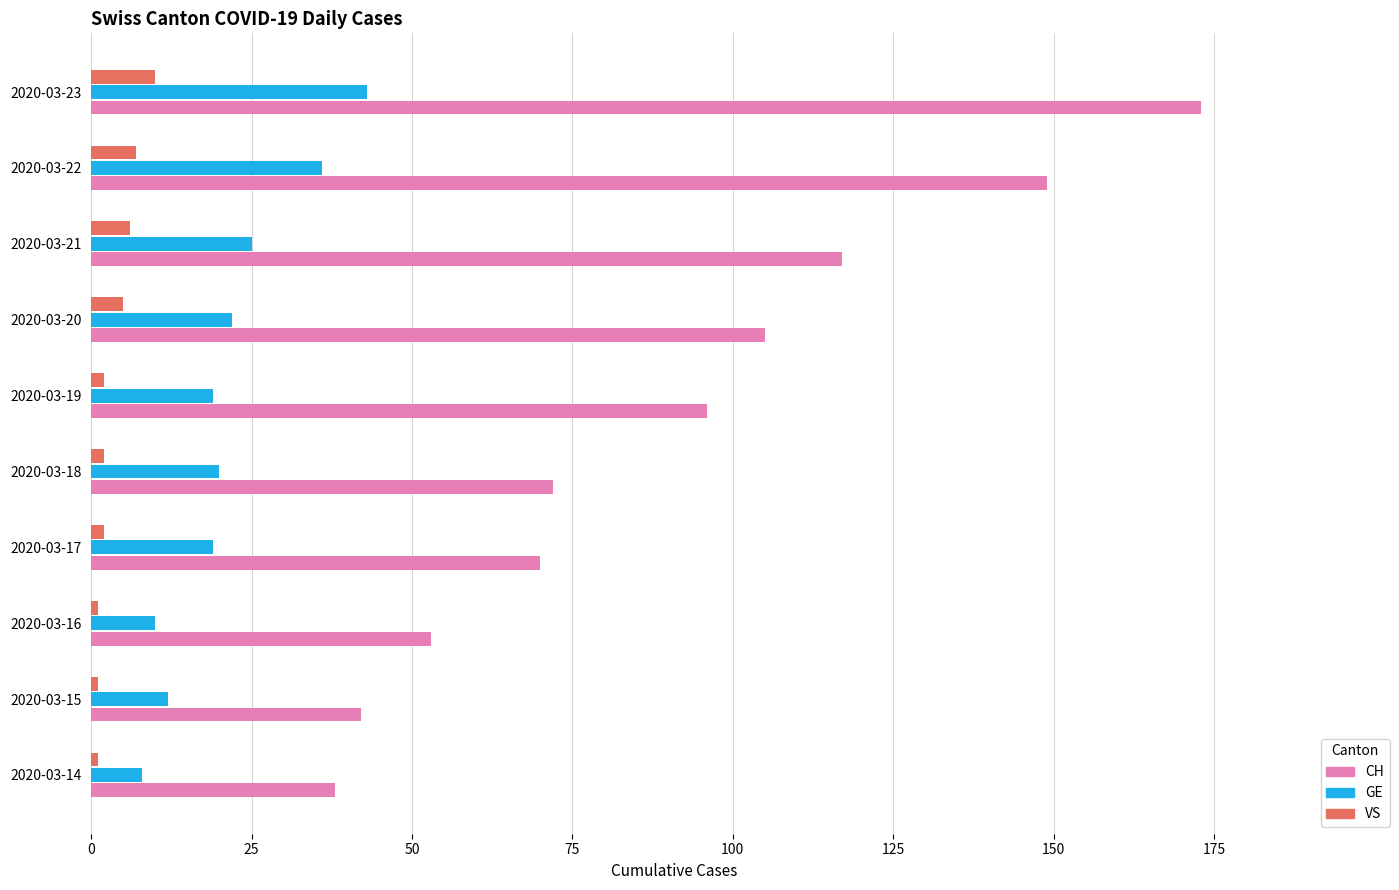

Which series has the largest total across all categories?

CH